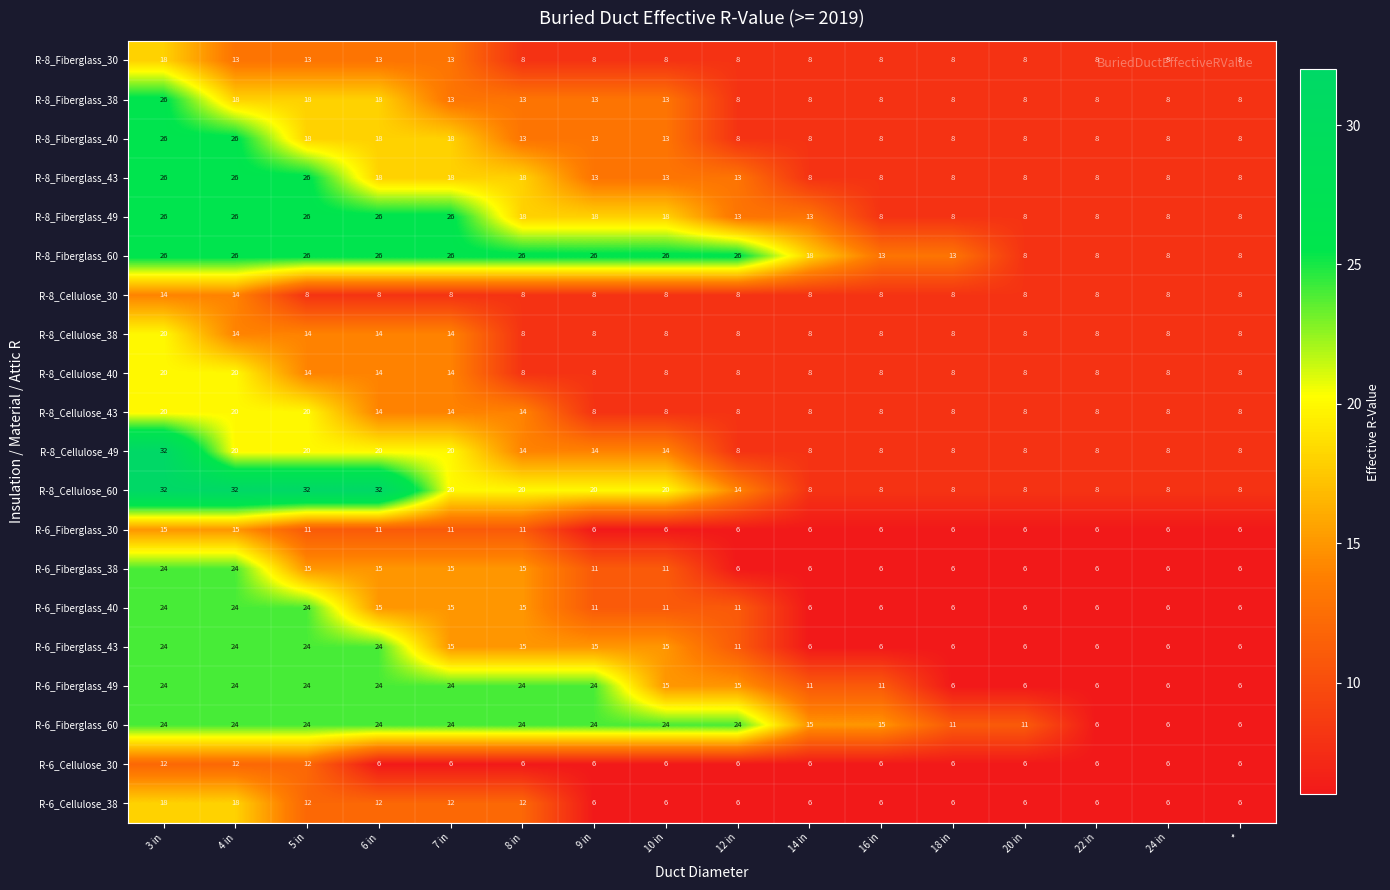

Which series has the largest total across all categories?

R-8_Fiberglass_60